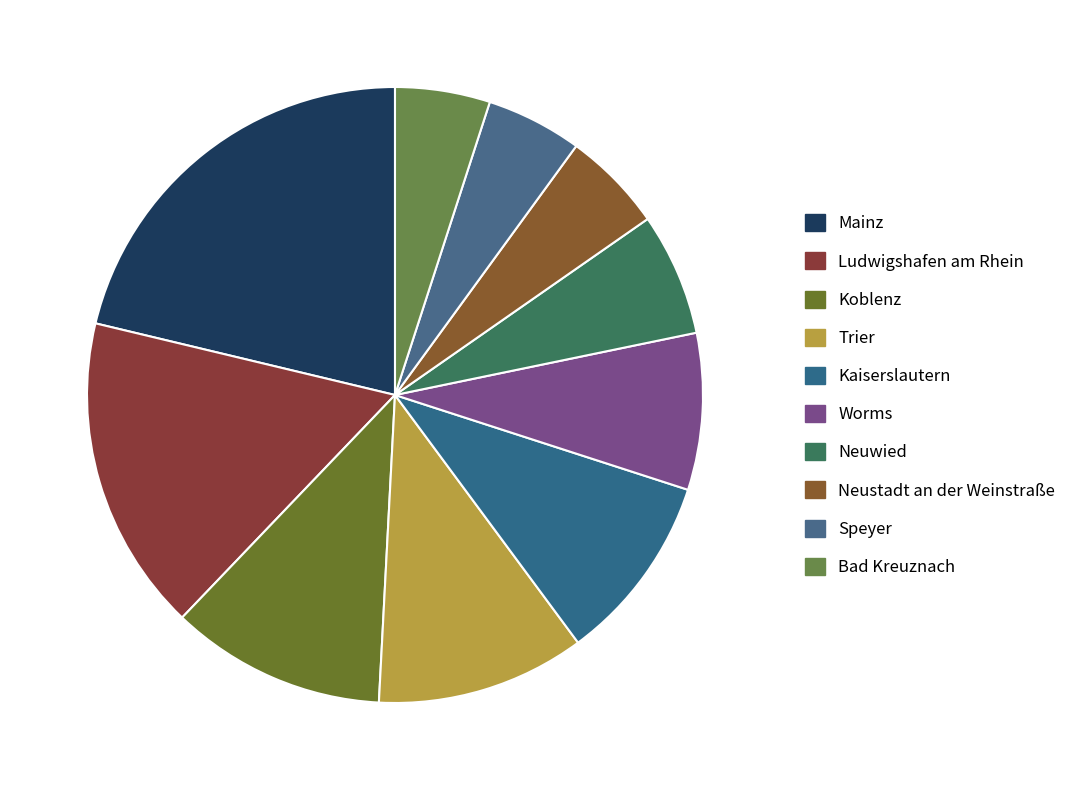

What is the total percentage of Bad Kreuznach and Neustadt an der Weinstraße?

10.3%